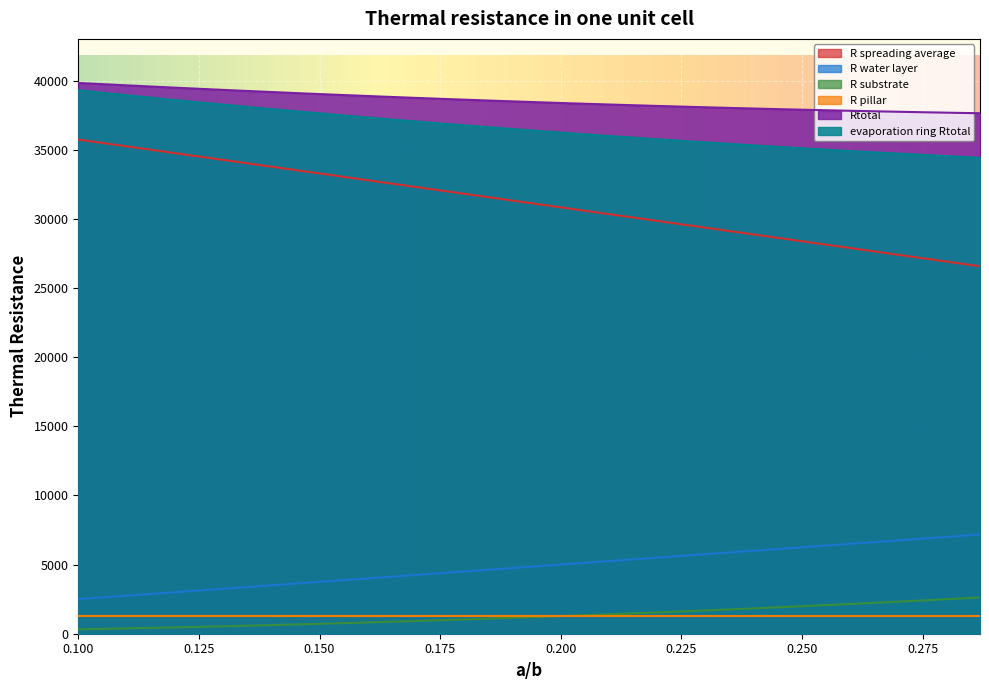

Read the evaporation ring Rtotal value at 0.105050505050505.

39114.9